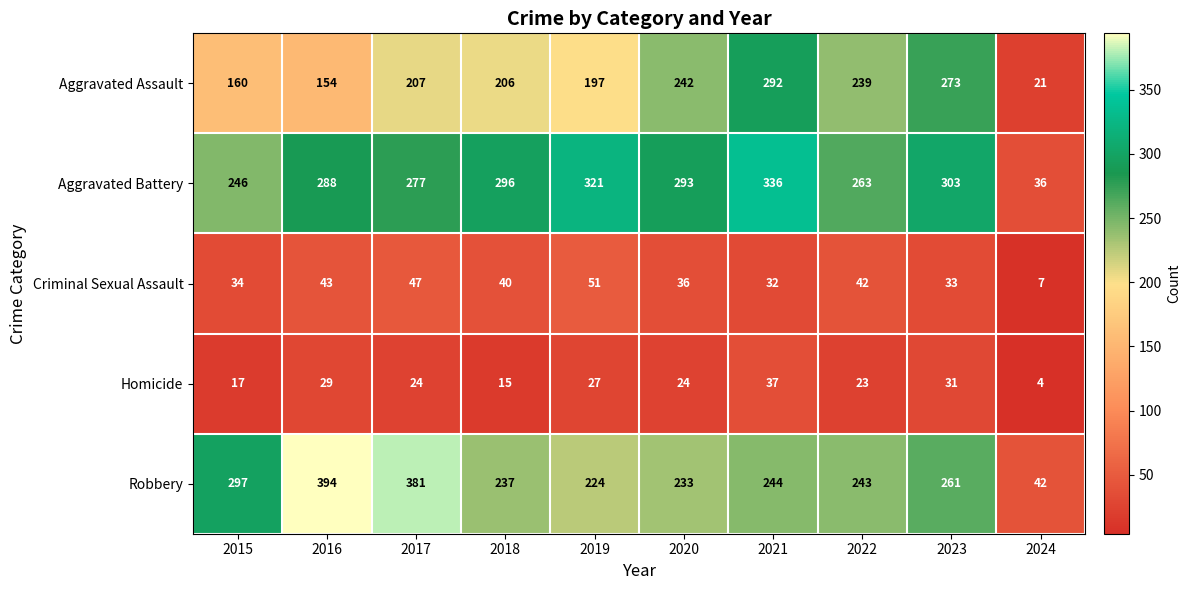

Which series has the largest total across all categories?

Aggravated Battery